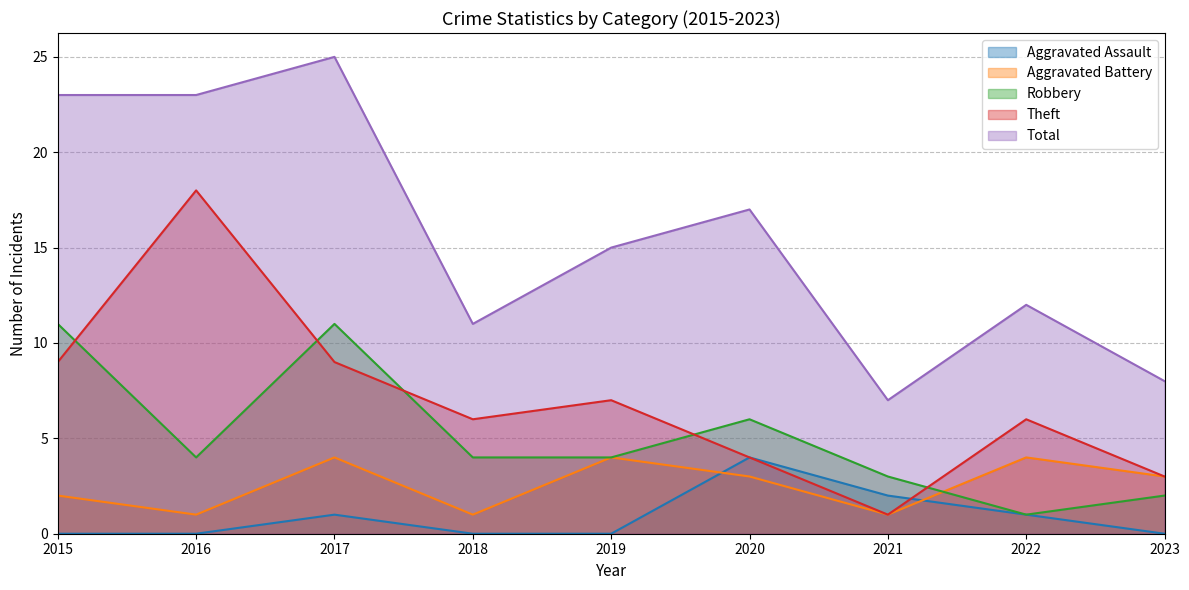

What is the difference between the maximum and minimum values in the Aggravated Battery series?

3